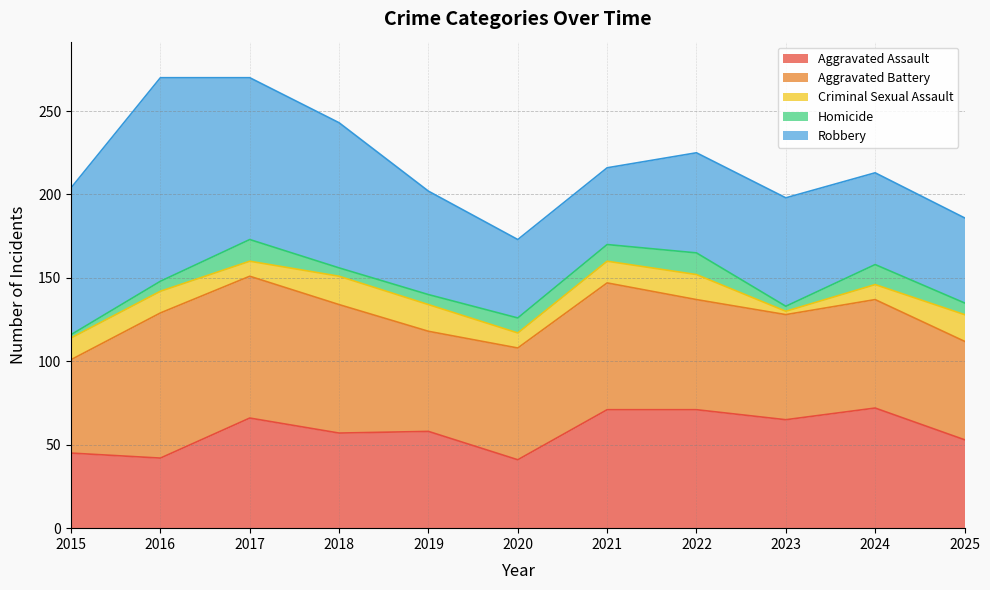

What is the difference between the second highest and minimum values in the Homicide series?

11